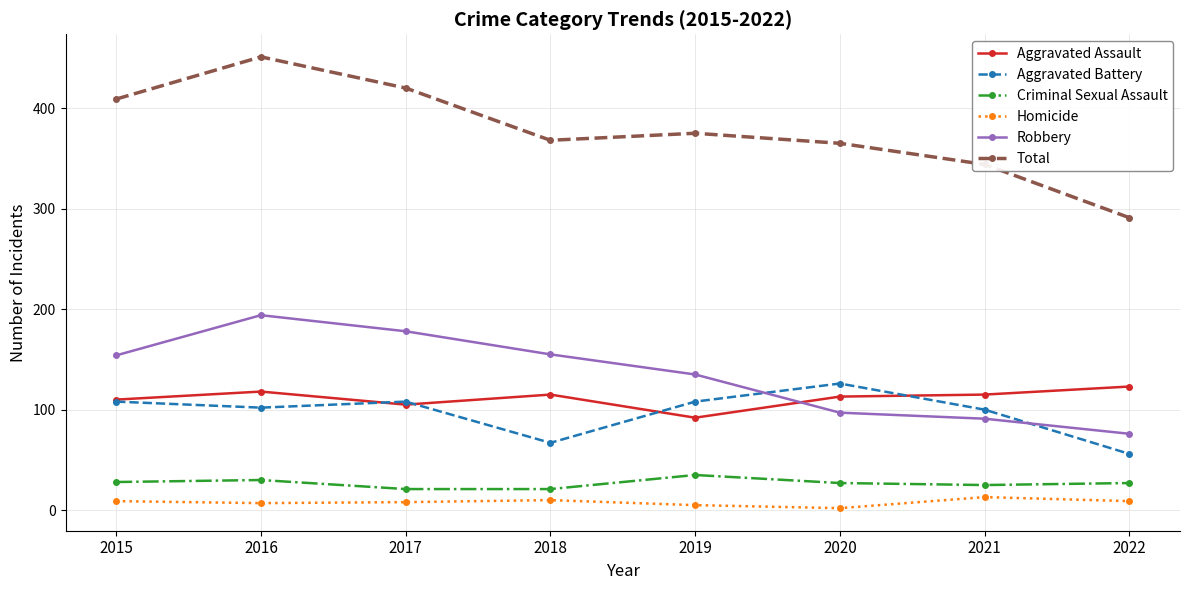

What is the value of the Robbery point at the 3rd from the left?

178